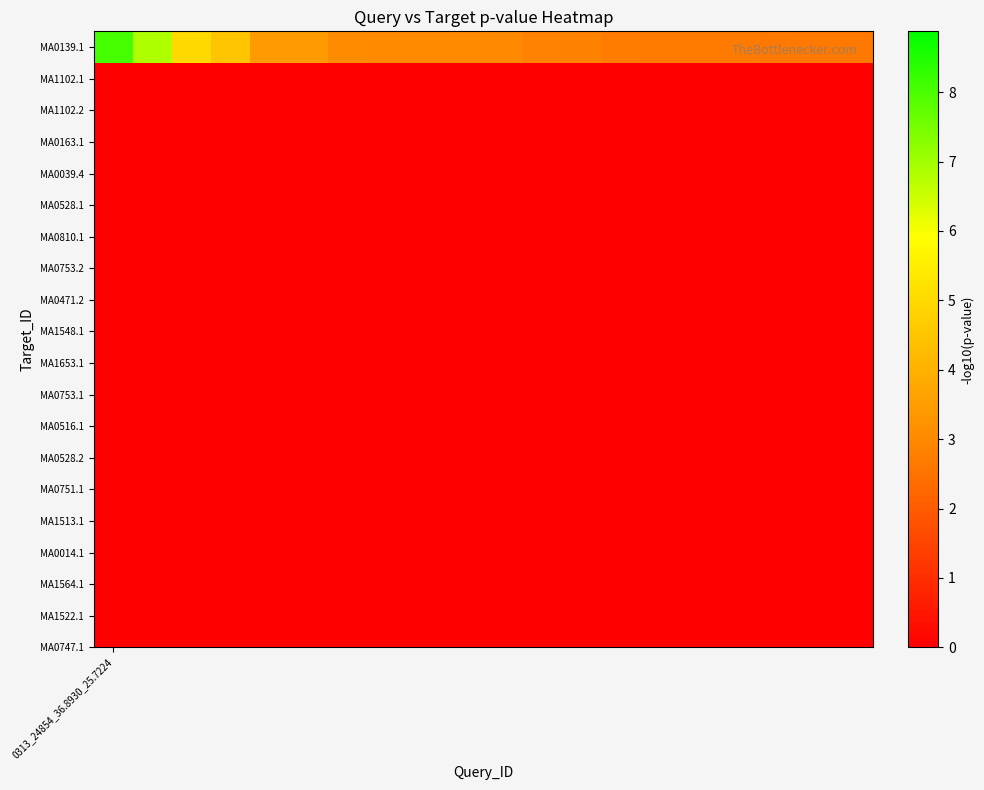

What is the ratio of the value at 17 to the value at 15?

1.0